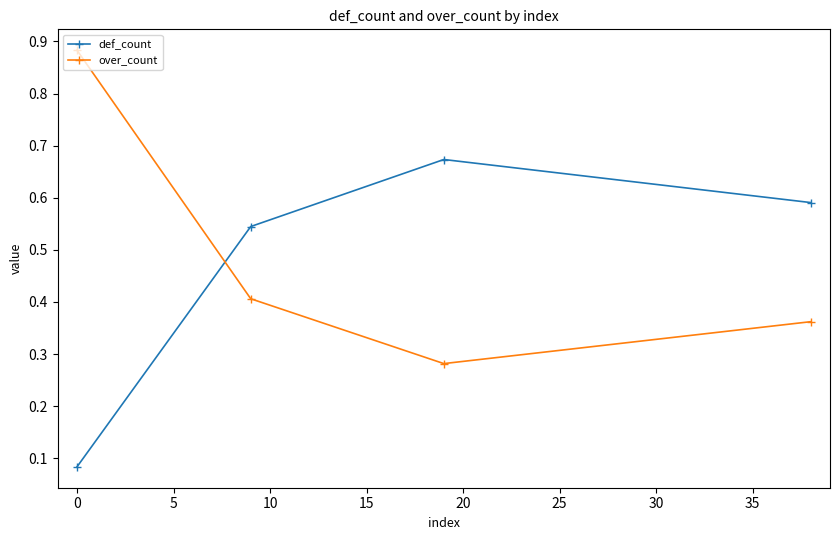

Count the over_count values in the range 0 to 1.

4